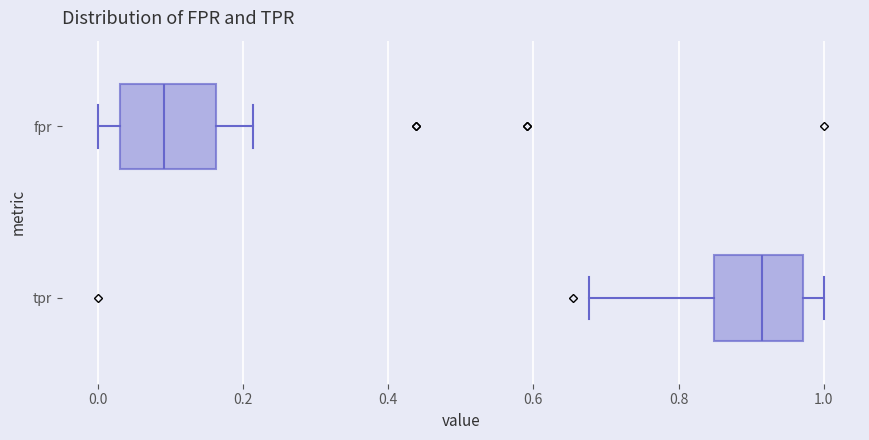

Where is the right edge of the box for fpr on the x-axis? The values are not printed on the chart, so give them approximately, as read against the axis.

0.16